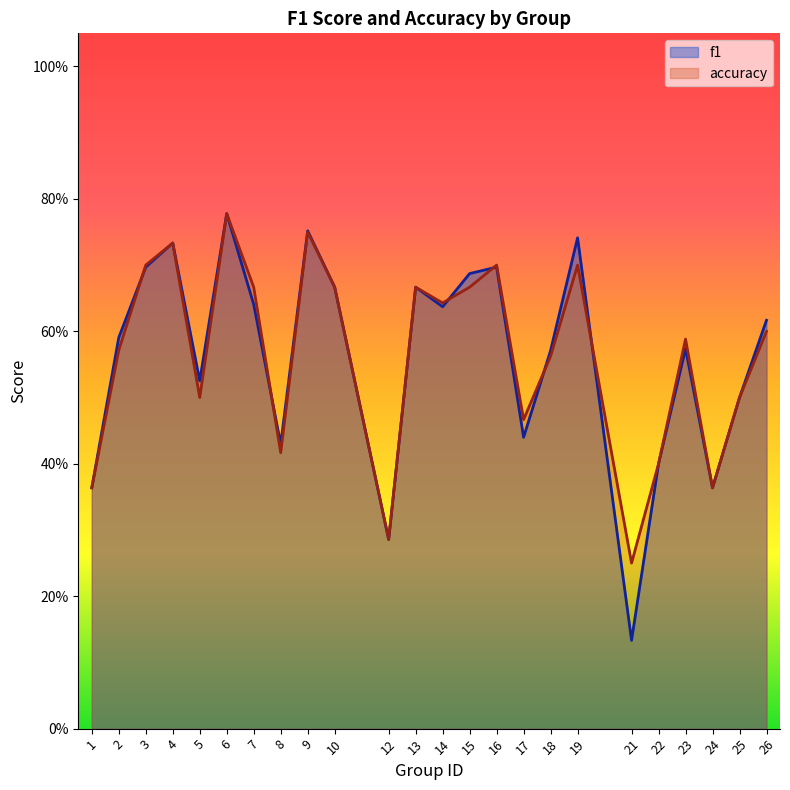

At which category does f1 reach its first local peak?

4